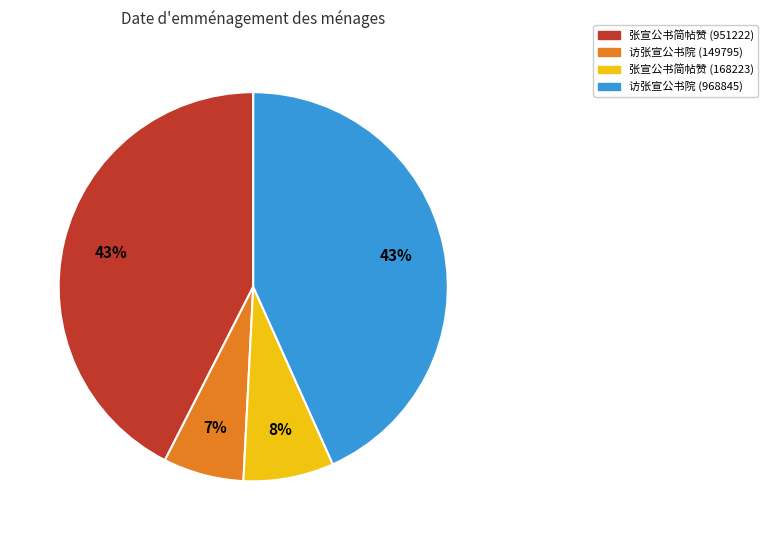

The 张宣公书简帖赞 (168223) slice represents 8% of the pie. True or false?

True